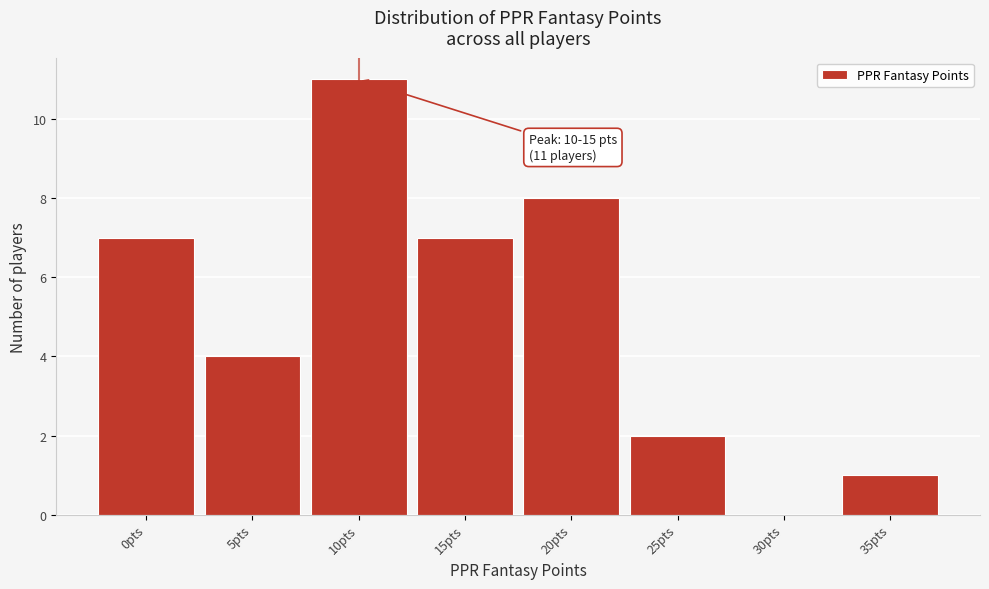

Reading right to left, what are all the values shown in this chart?

35pts=1	30pts=0	25pts=2	20pts=8	15pts=7	10pts=11	5pts=4	0pts=7